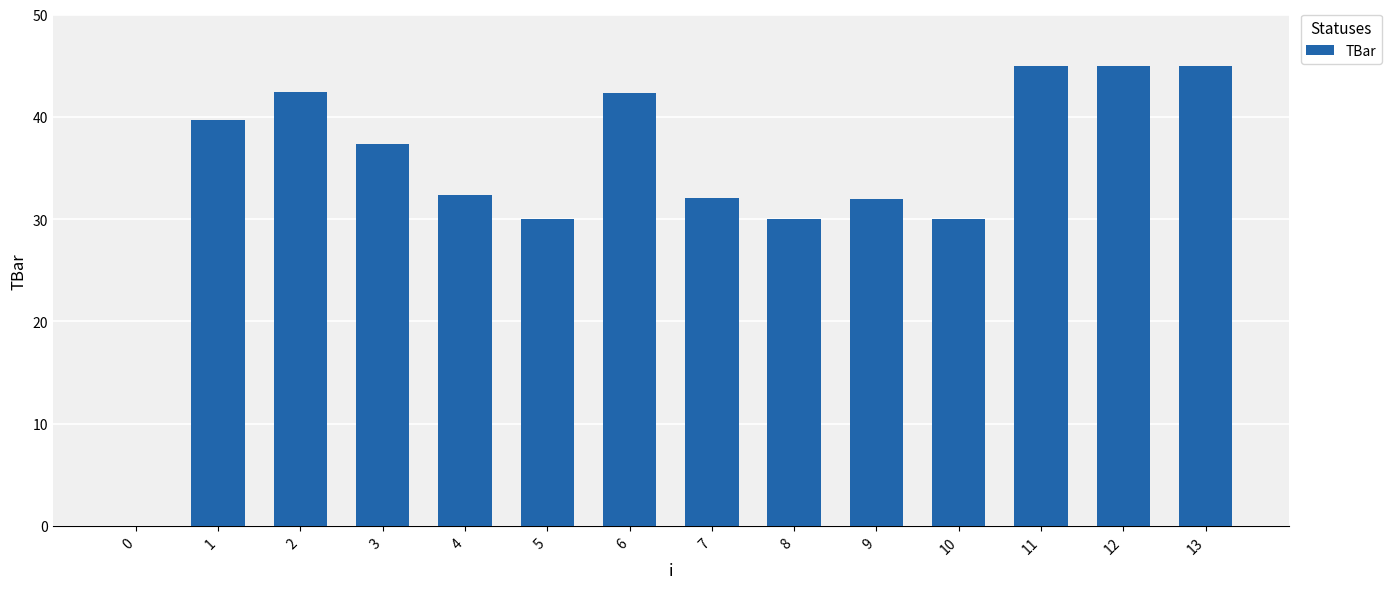

How many data points are above 37?

7